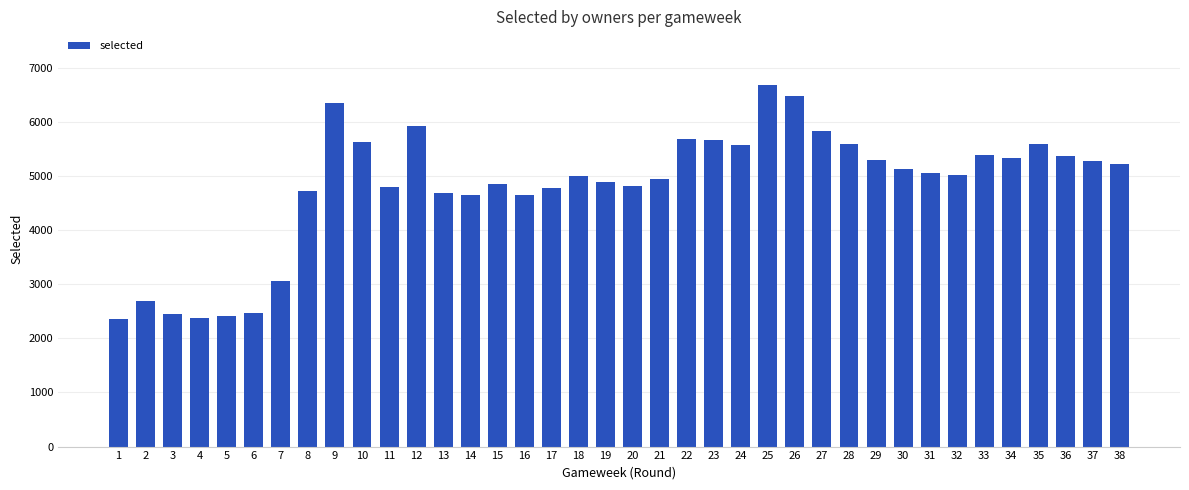

Are the bars horizontal?

No